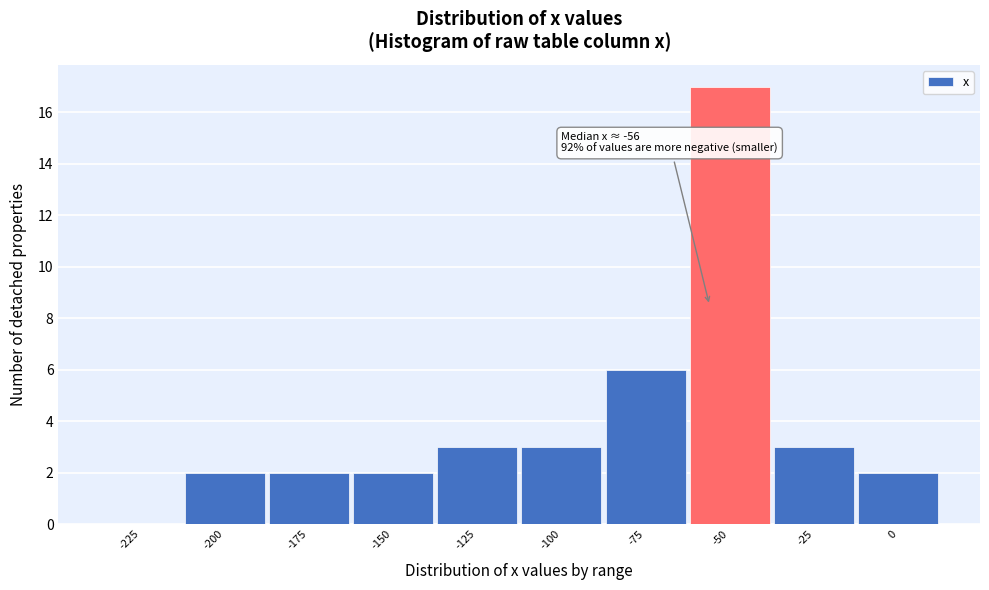

Which range on the x-axis has the tallest bar?

-62.5 to -37.5